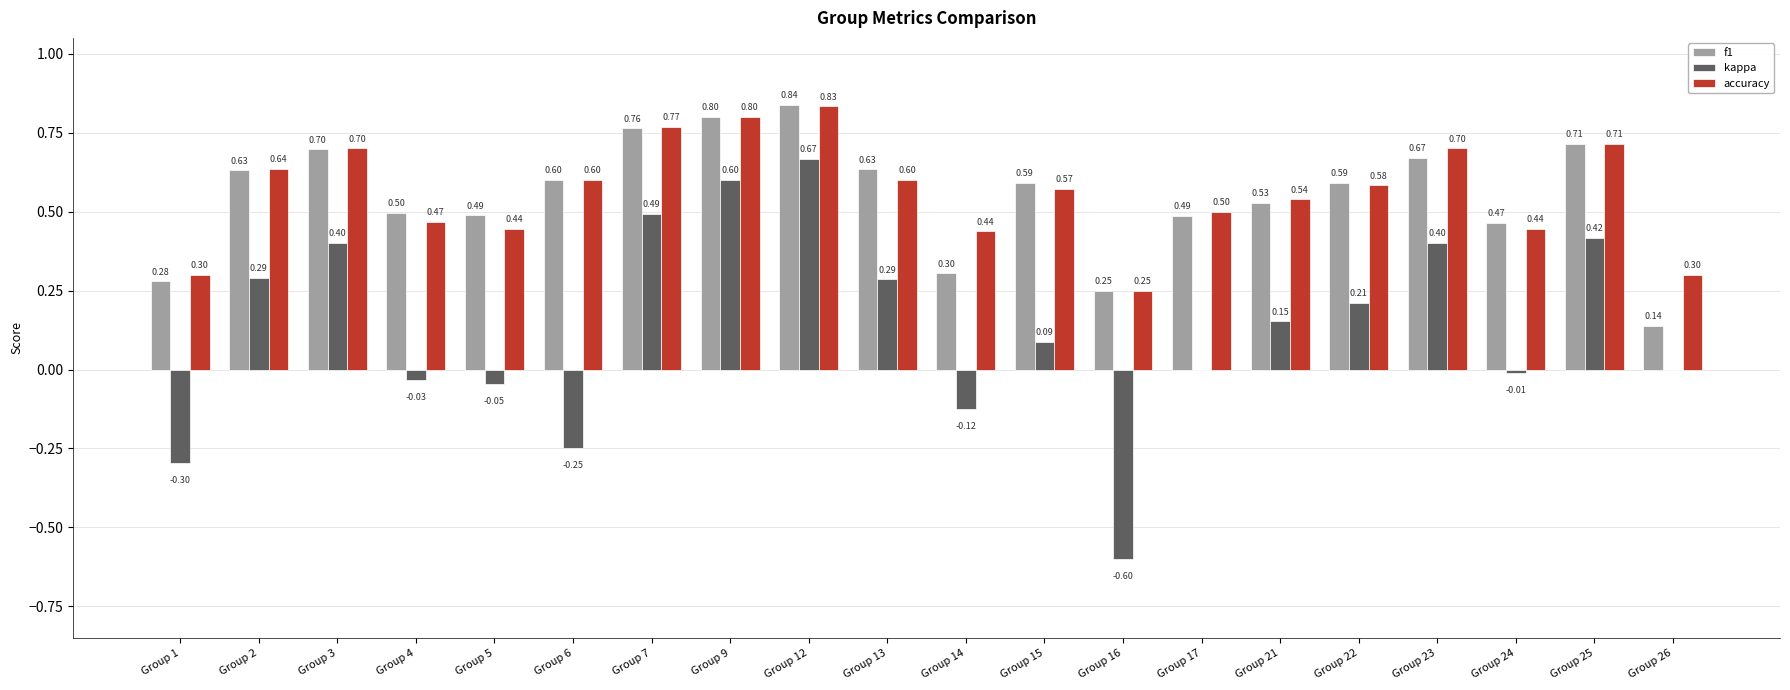

The accuracy series shows 0.2 at Group 9. True or false?

False